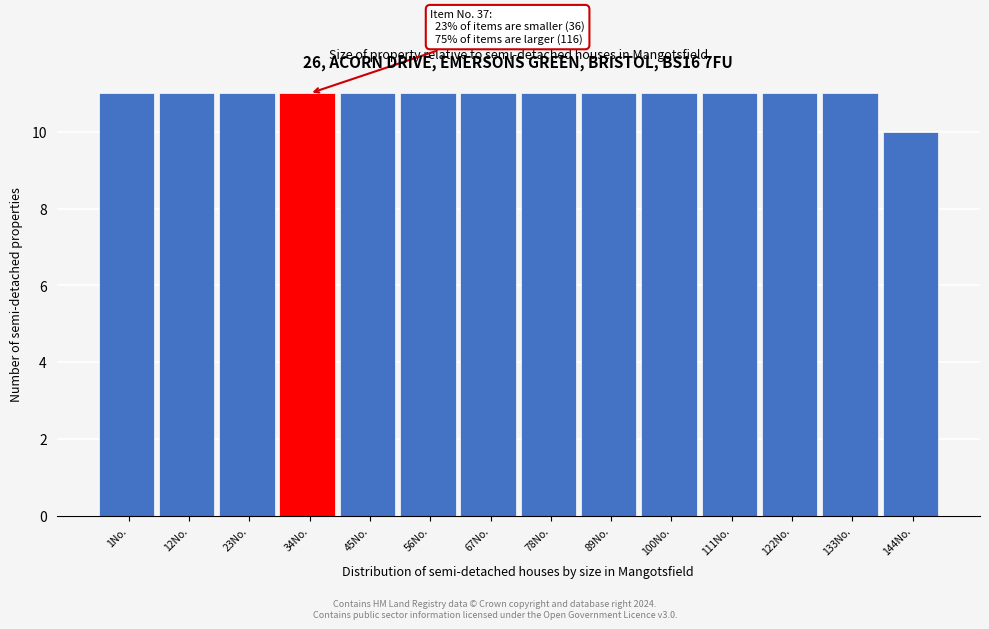

Reading left to right, what are all the values shown in this chart?

1No.=11	12No.=11	23No.=11	34No.=11	45No.=11	56No.=11	67No.=11	78No.=11	89No.=11	100No.=11	111No.=11	122No.=11	133No.=11	144No.=10